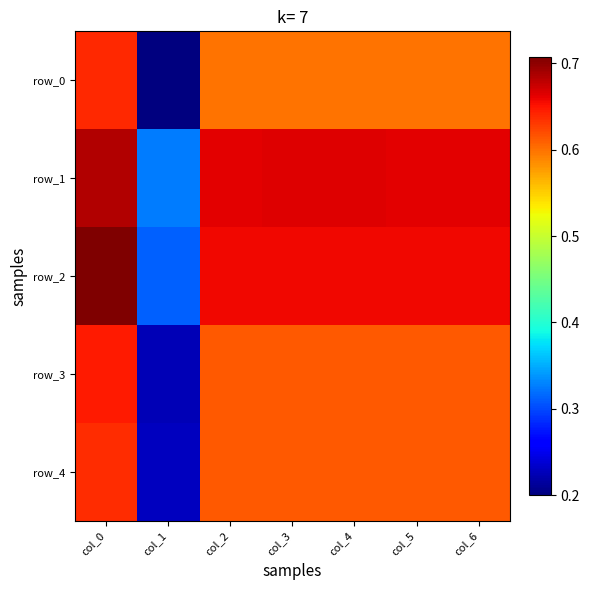

How many row_1 values are between 0 and 1?

7